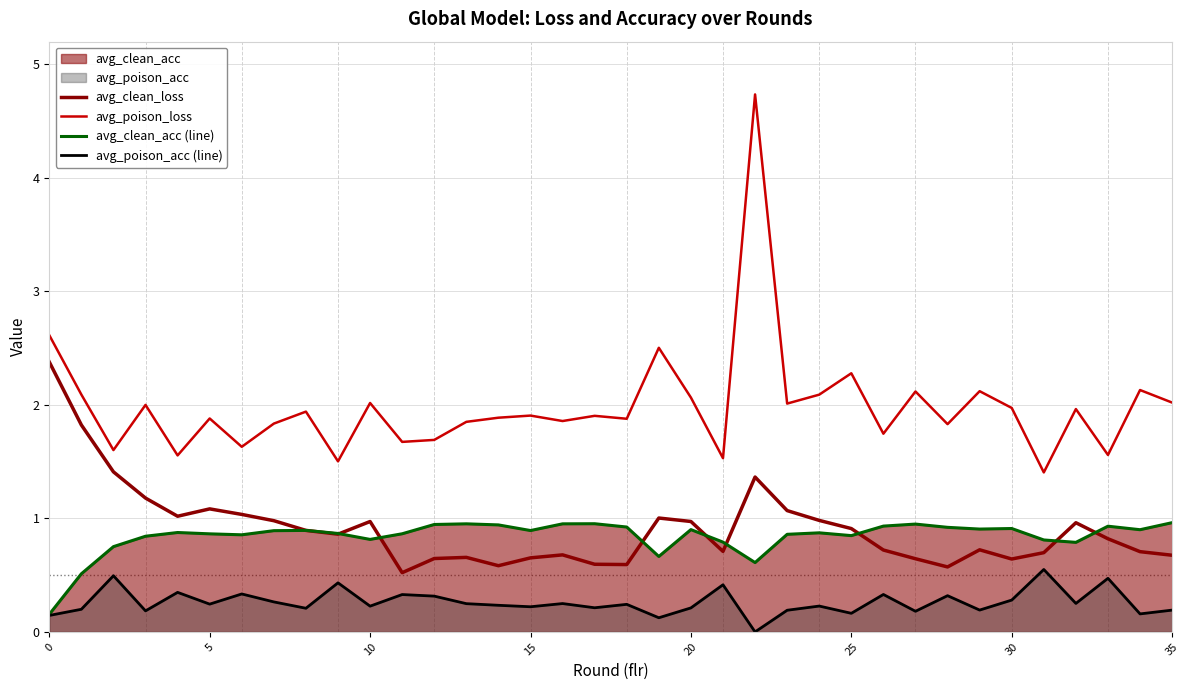

What is the difference between the maximum and second lowest values in the avg_clean_acc (line) series?

0.5